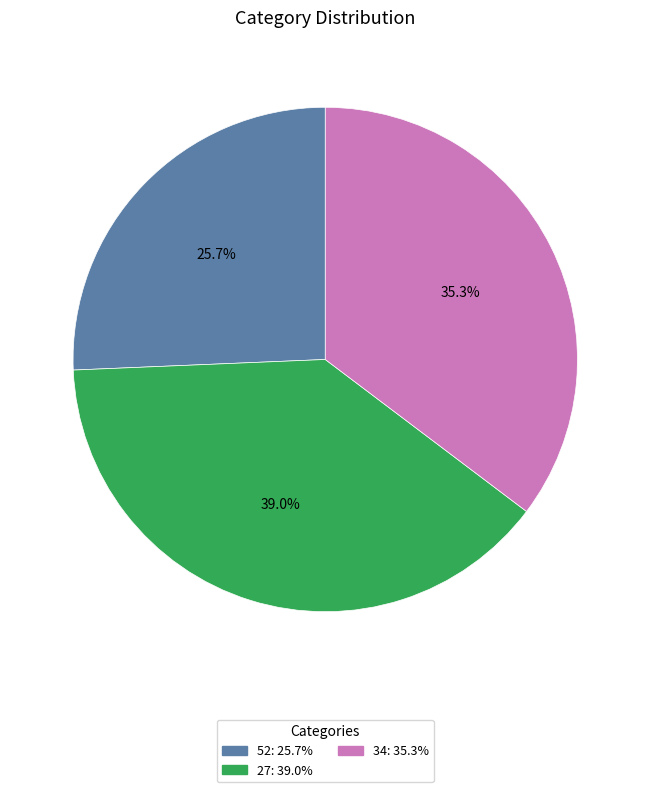

Combined, what portion of the pie is 52 and 27?

64.7%